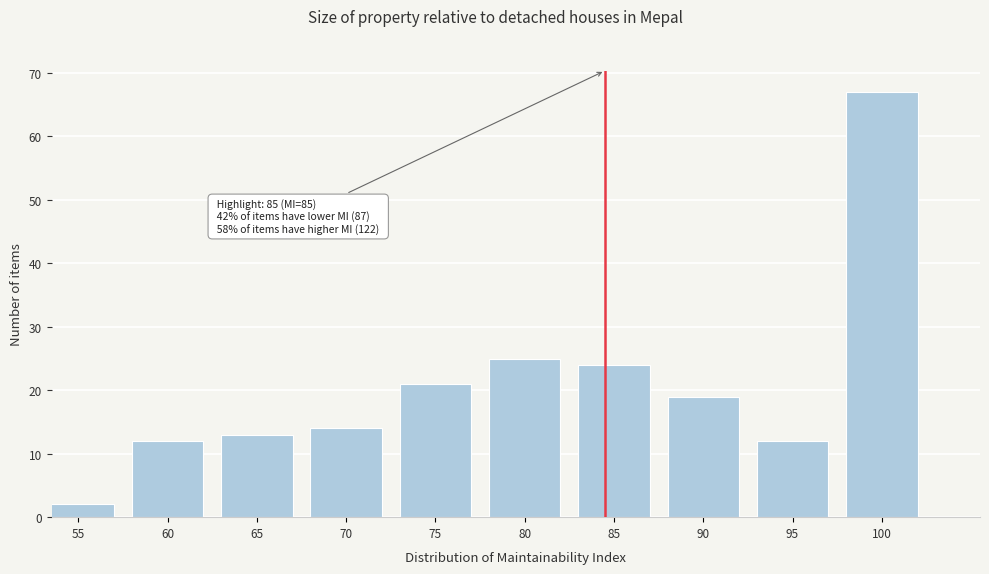

Reading right to left, what are all the values shown in this chart?

67	12	19	24	25	21	14	13	12	2